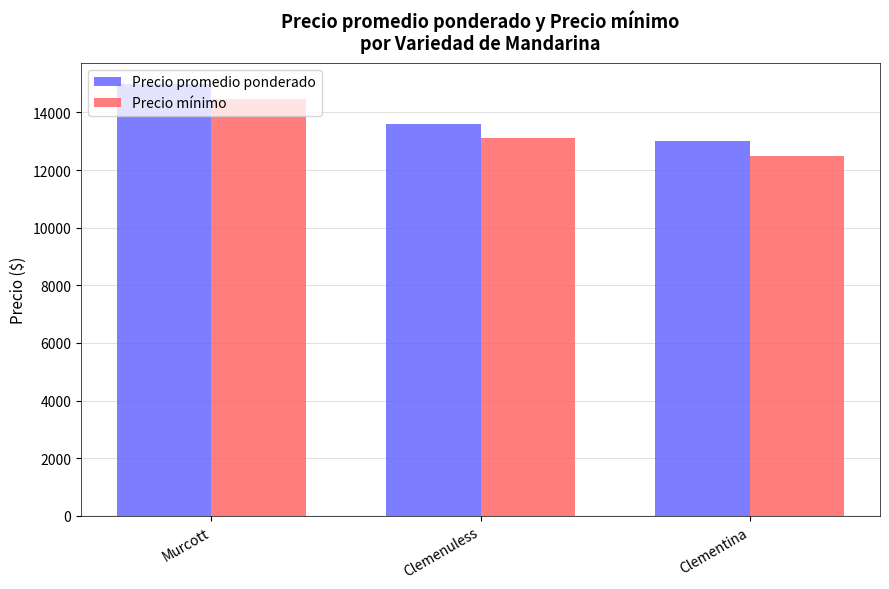

What is the difference between the maximum and minimum values in the Precio mínimo series?

1971